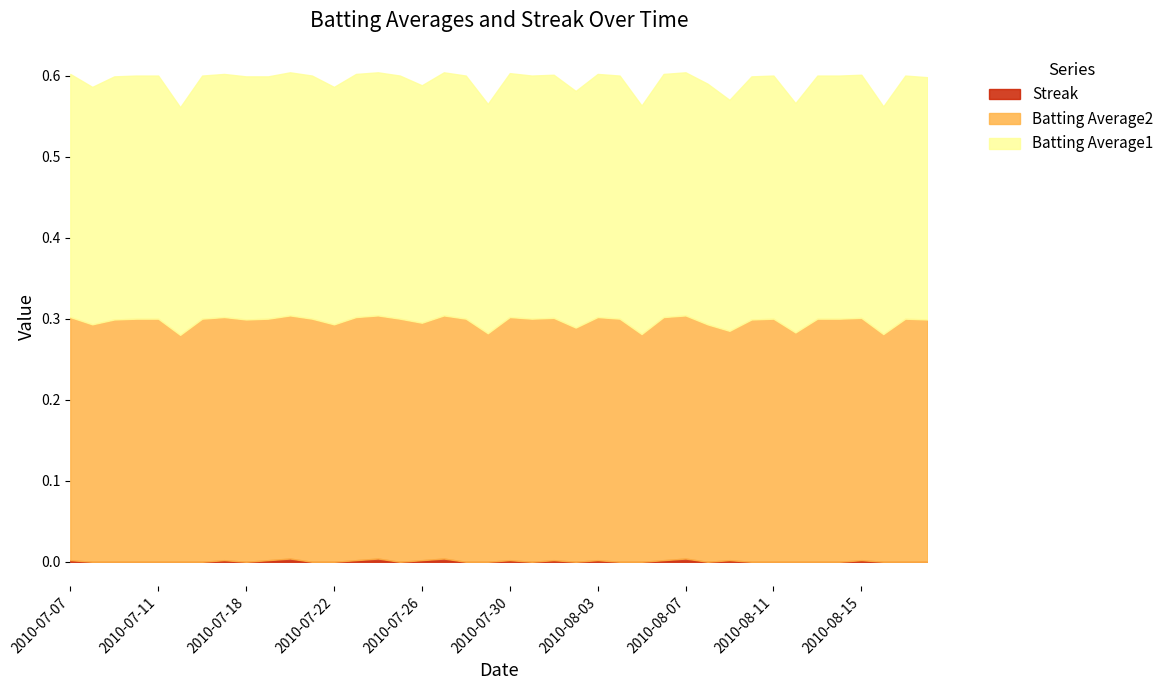

True or false: Batting Average1 has more than 0 interior local peaks.

True